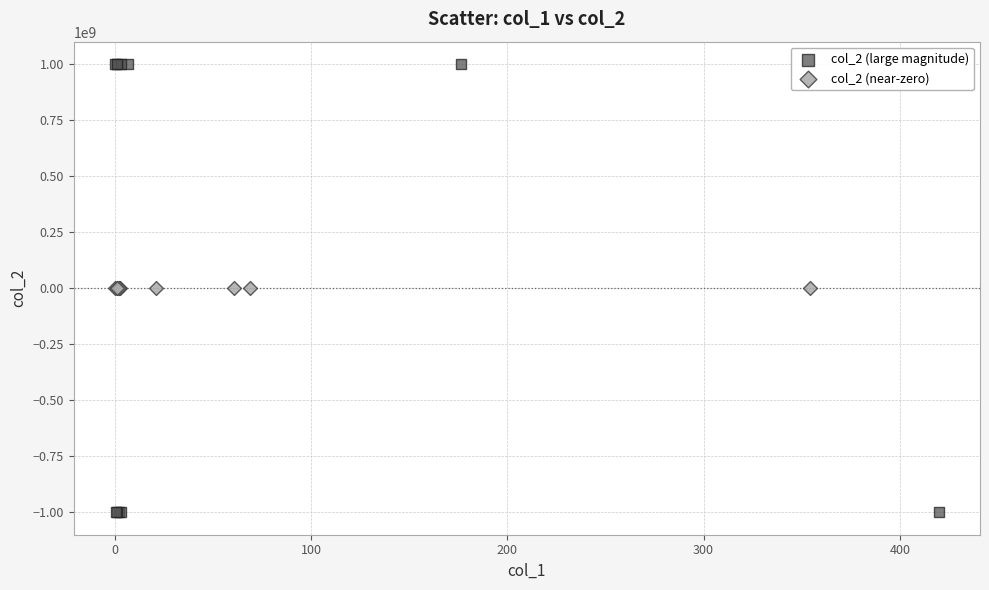

Which series reaches the minimum Y coordinate?

col_2 (large magnitude)